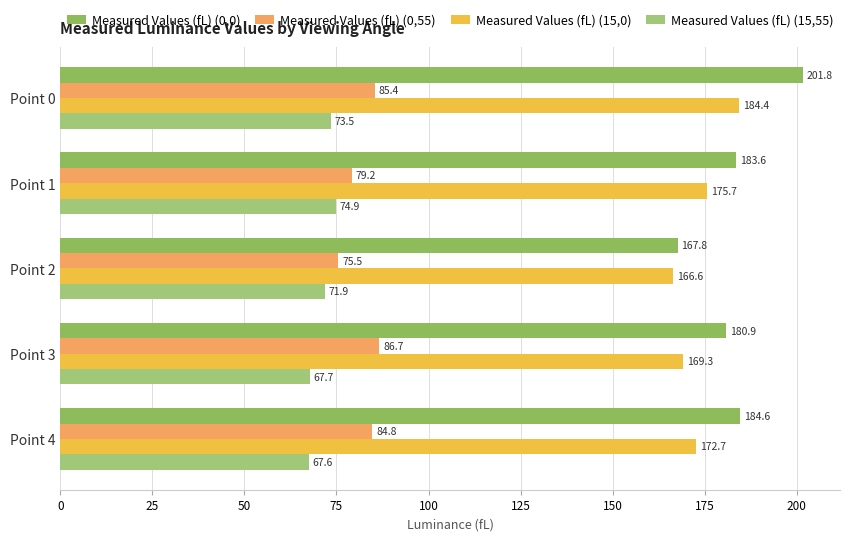

Count the number of categories in the chart.

5